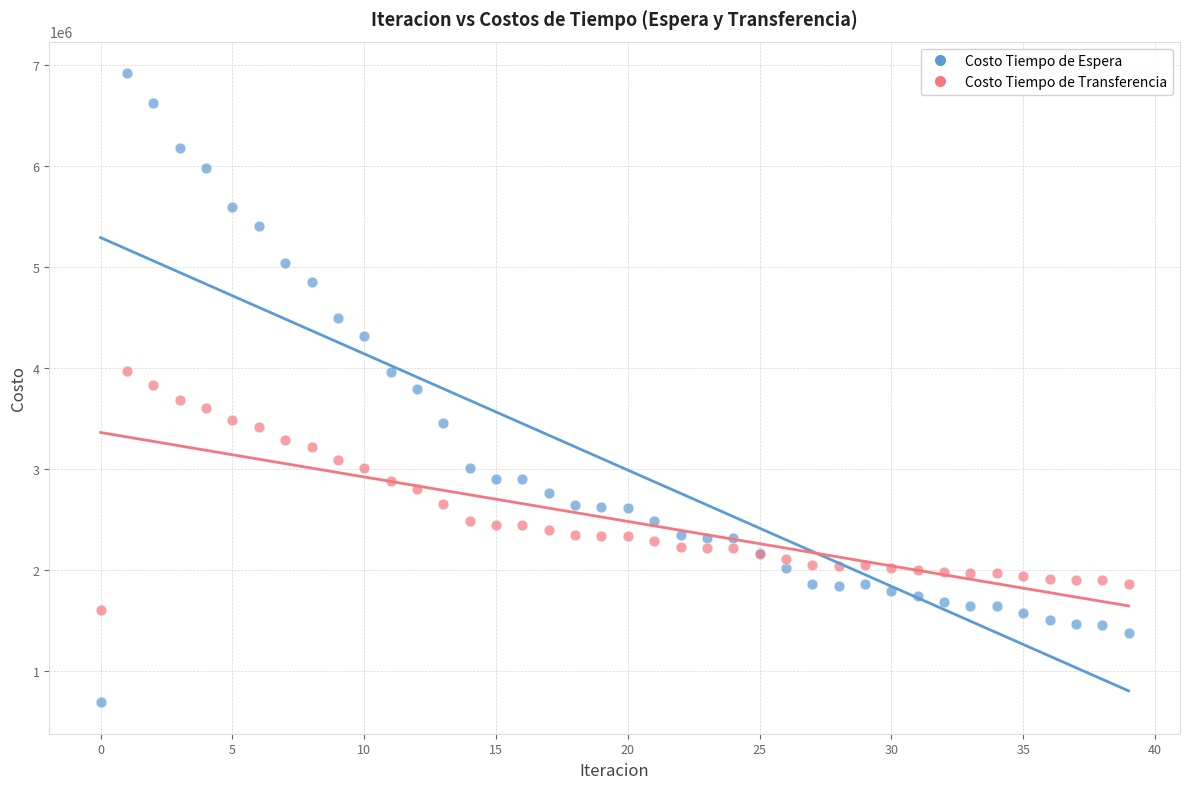

Which series has the largest Y range (max minus min)?

Costo Tiempo de Espera